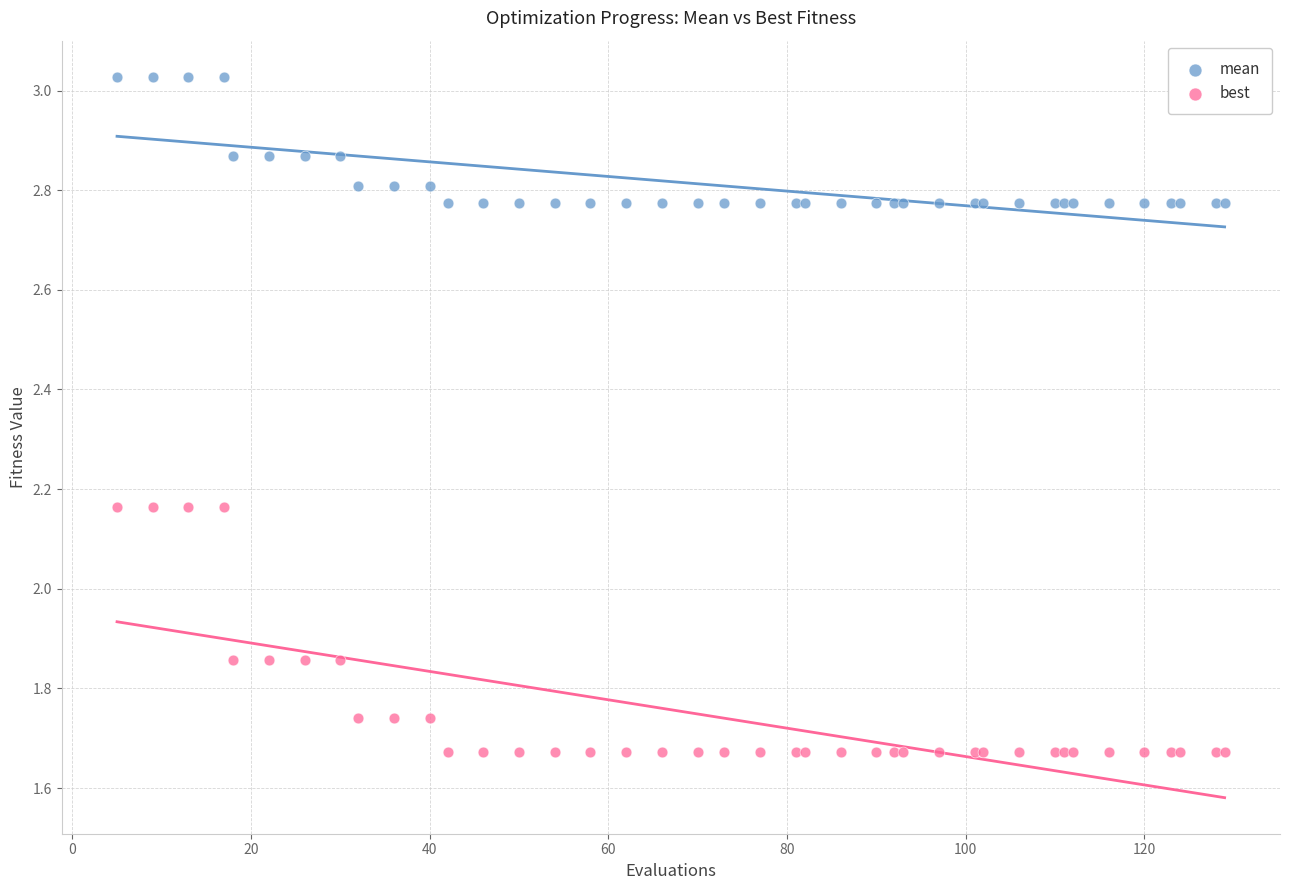

Which series contains the highest Y value?

mean